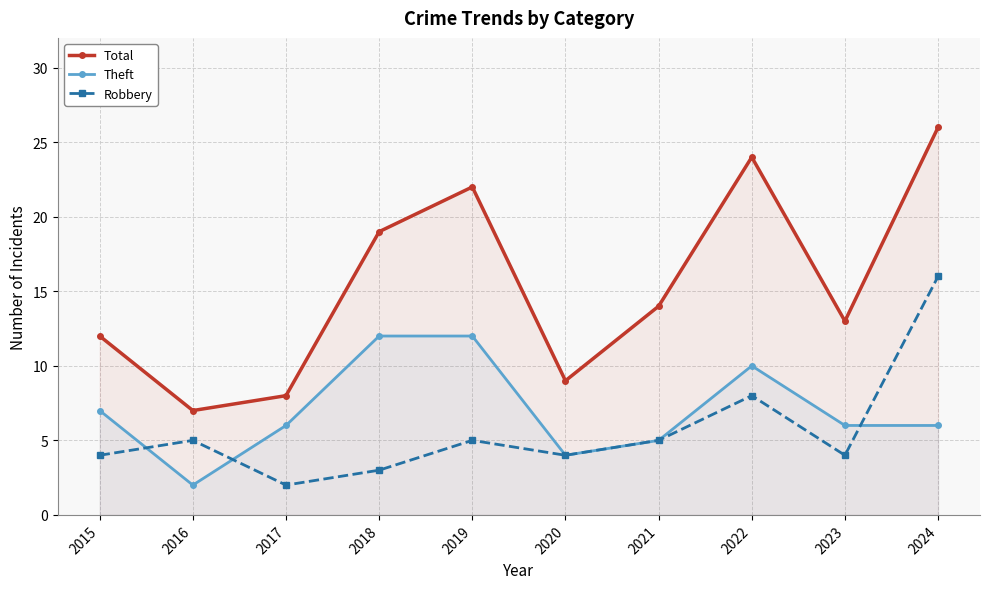

How many lines are shown in the chart?

3